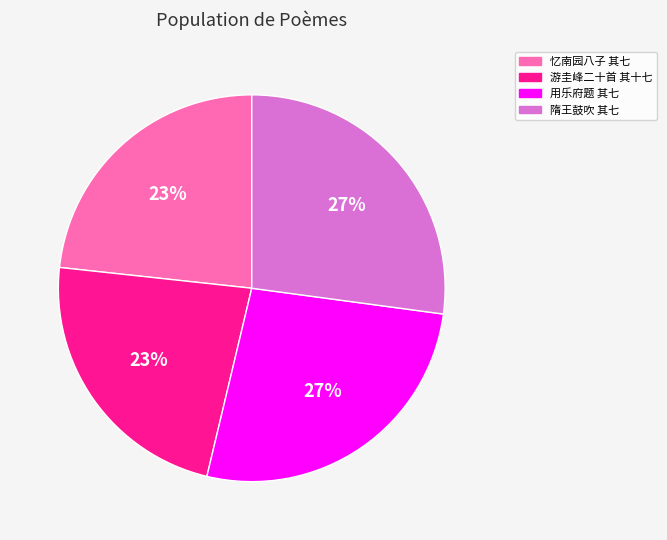

Does any single category account for the majority?

No